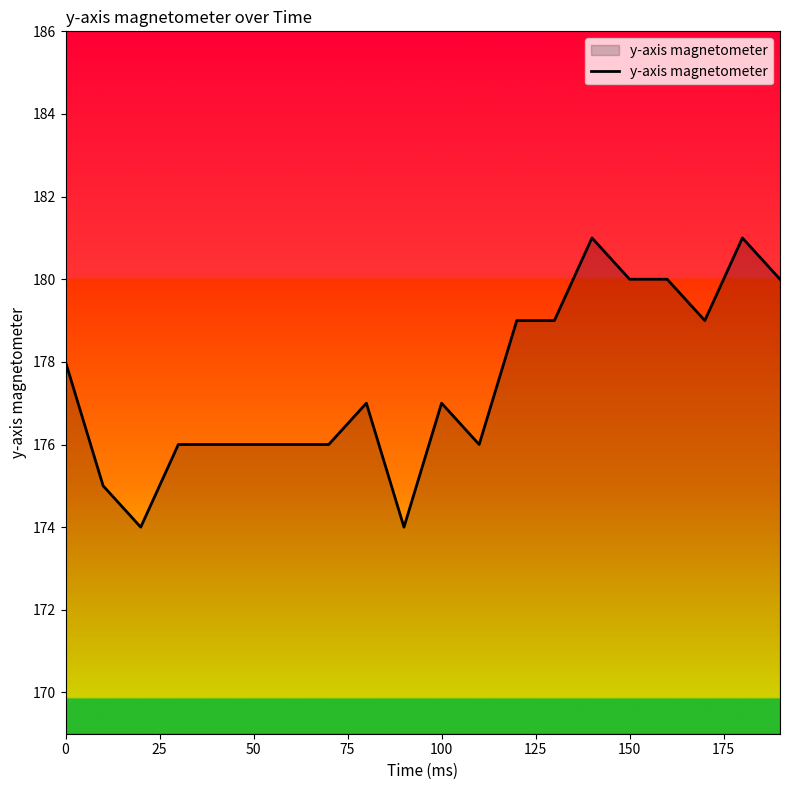

What is the maximum value shown in the chart?

181